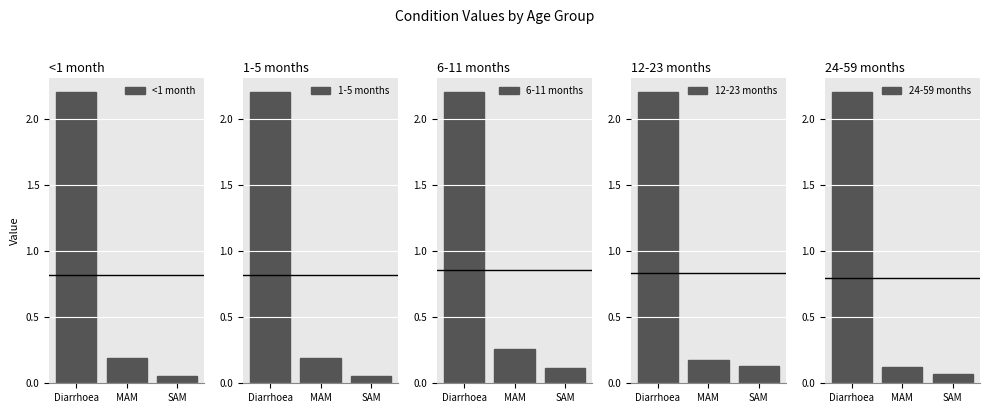

Reading right to left, extract all data points from this chart.

<1 month: SAM=0.1	MAM=0.2	Diarrhoea=2.2
1-5 months: SAM=0.1	MAM=0.2	Diarrhoea=2.2
6-11 months: SAM=0.1	MAM=0.3	Diarrhoea=2.2
12-23 months: SAM=0.1	MAM=0.2	Diarrhoea=2.2
24-59 months: SAM=0.1	MAM=0.1	Diarrhoea=2.2